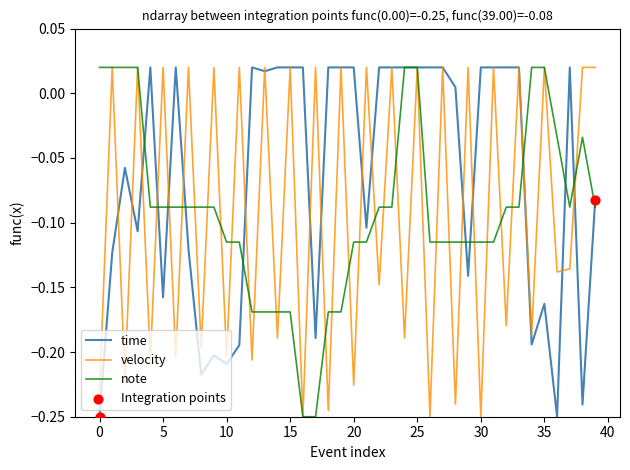

How many lines are shown in the chart?

3